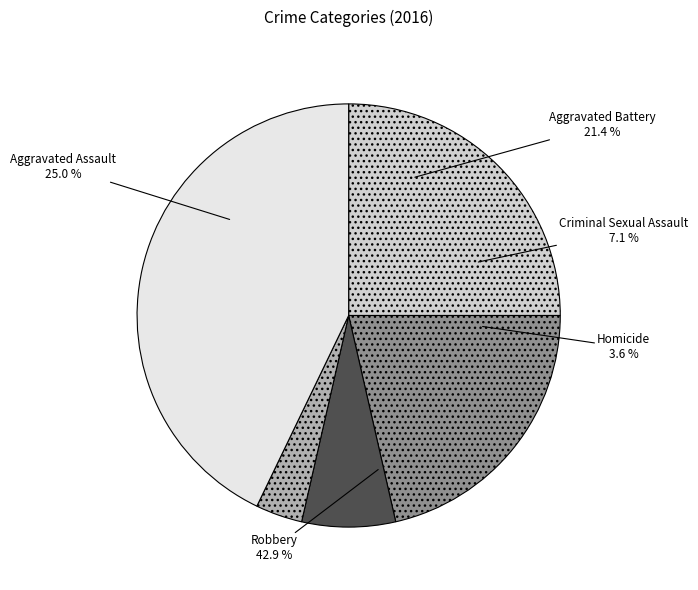

What is the change in value from Aggravated Assault to Aggravated Battery?

-1